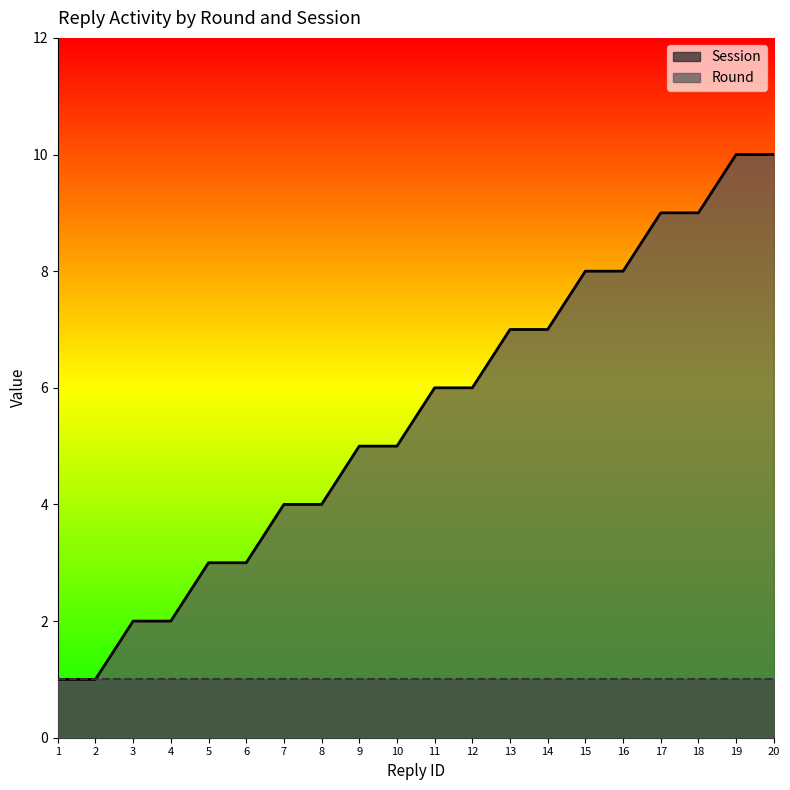

Reading left to right, what are all the values shown in this chart?

1	1	2	2	3	3	4	4	5	5	6	6	7	7	8	8	9	9	10	10